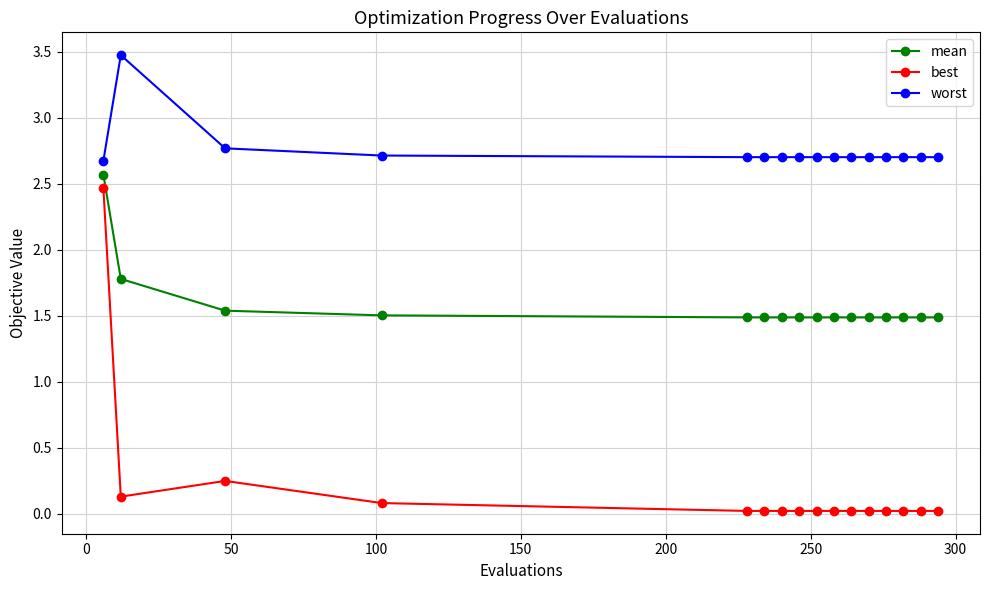

What is the sum of all worst values?

44.1